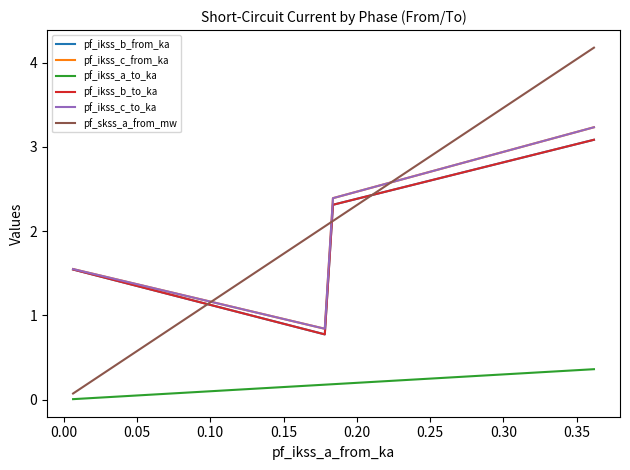

What is the total value across all series at 0.10?

6.3